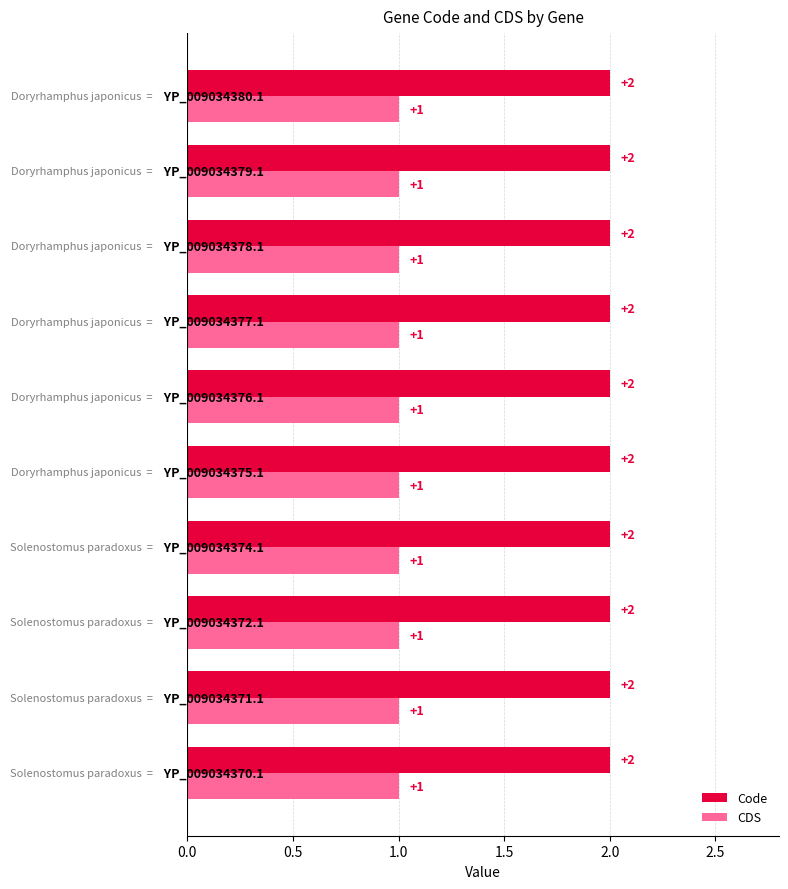

List the series in order of their peak value, highest first.

Code, CDS